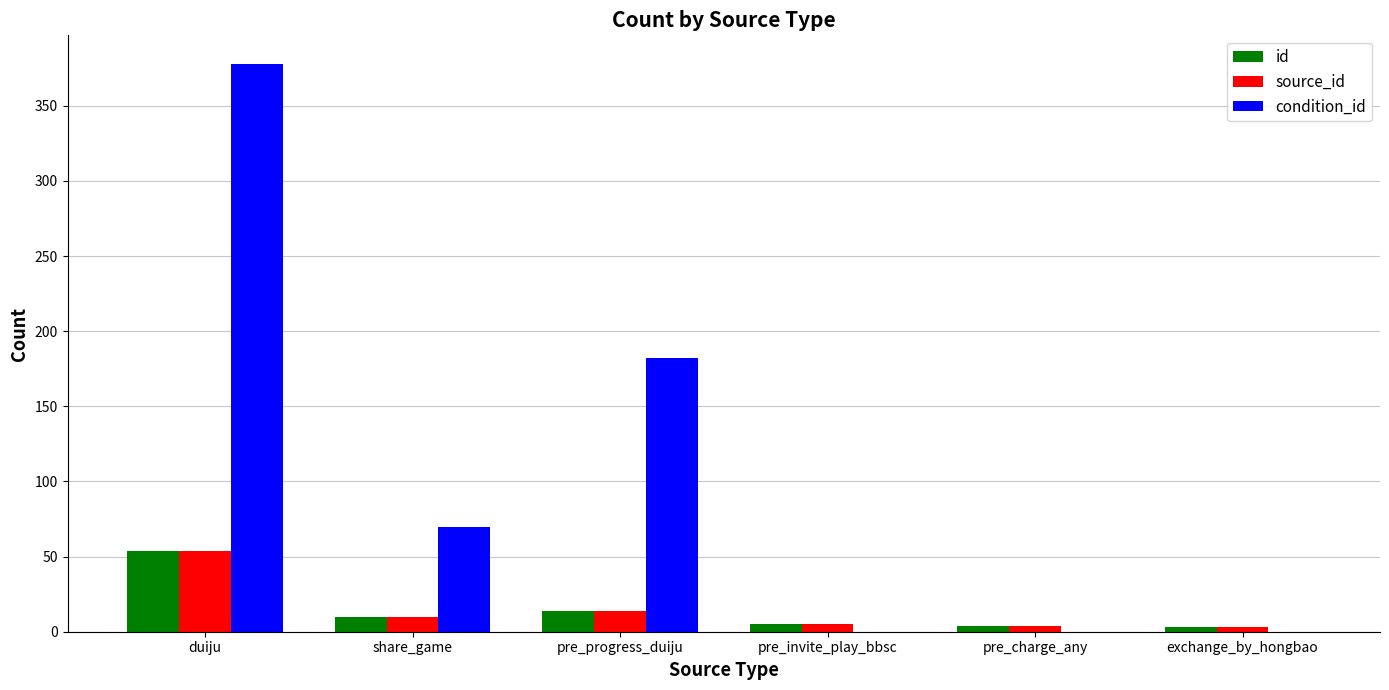

What is the difference between the condition_id values at pre_charge_any and duiju?

378